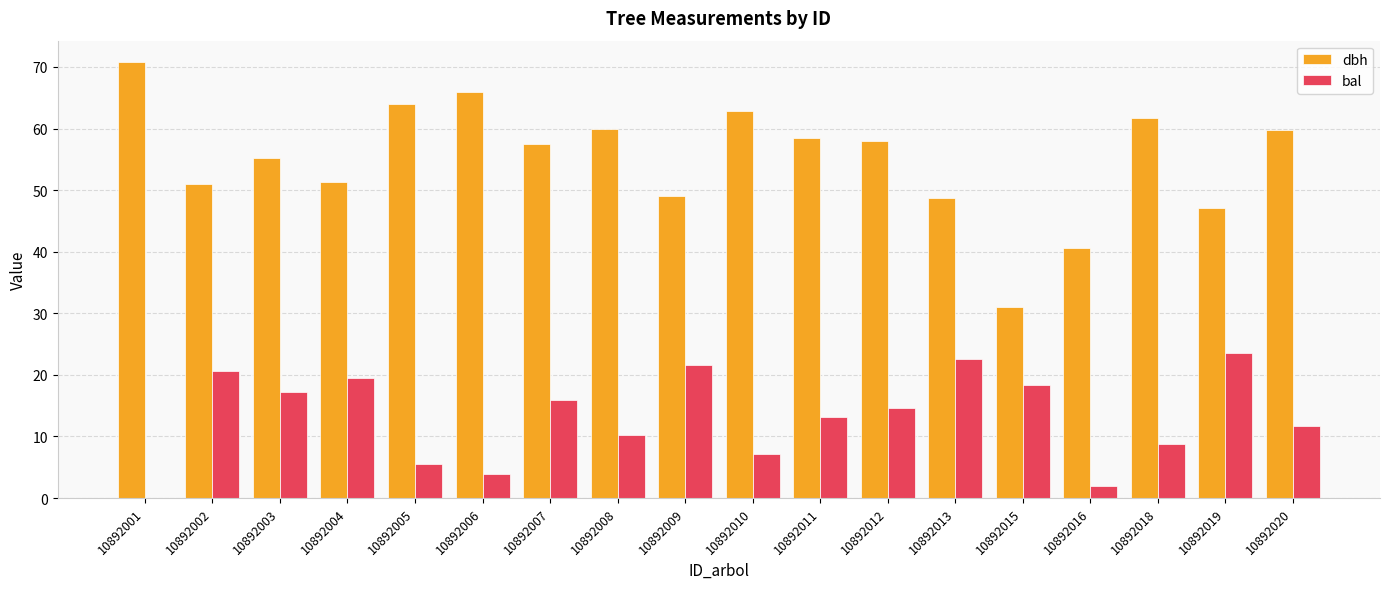

Are the bars horizontal?

No